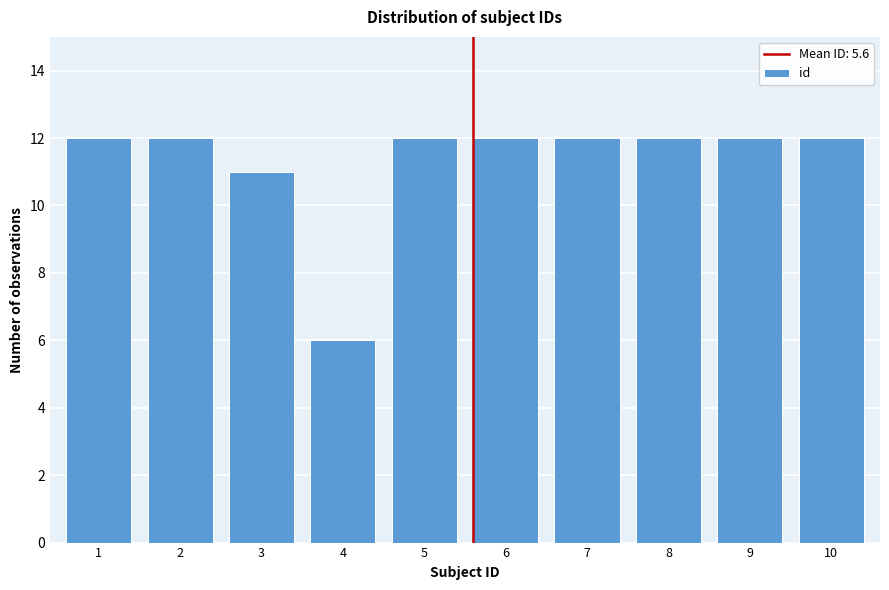

Reading left to right, extract all data points from this chart.

12	12	11	6	12	12	12	12	12	12